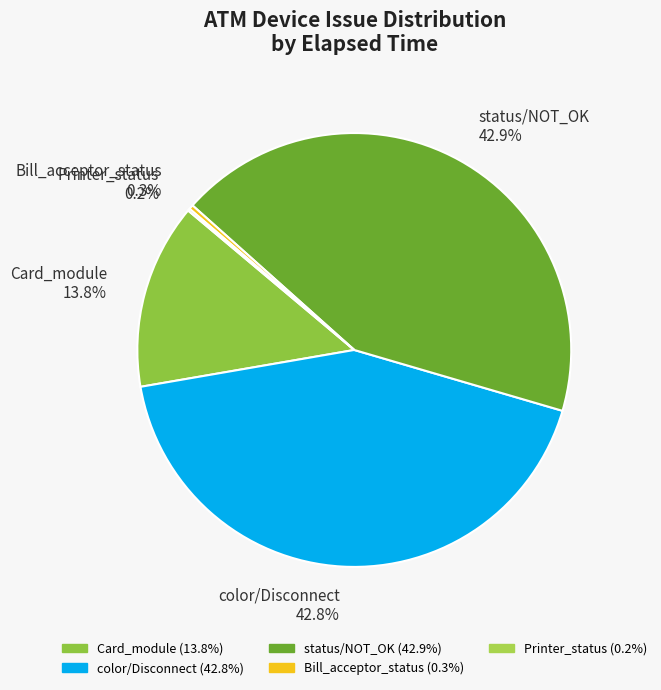

Does Card_module 13.8% account for over 50% of the chart?

No